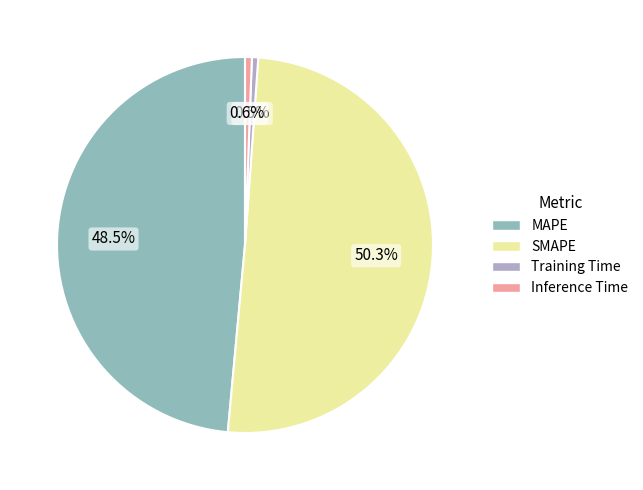

Which has a higher value, Inference Time or MAPE?

MAPE